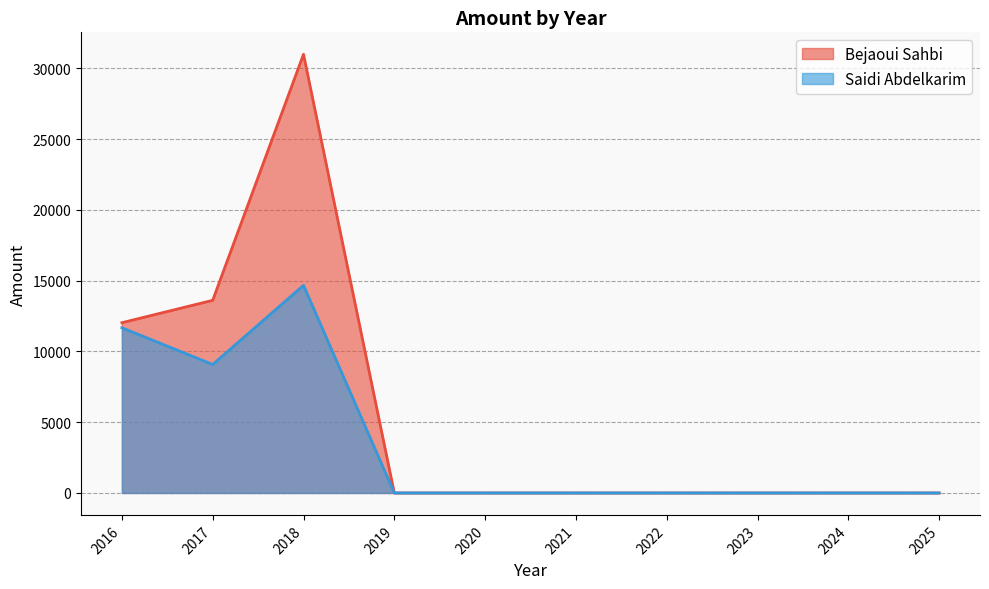

True or false: Bejaoui Sahbi and Saidi Abdelkarim cross at least once.

False